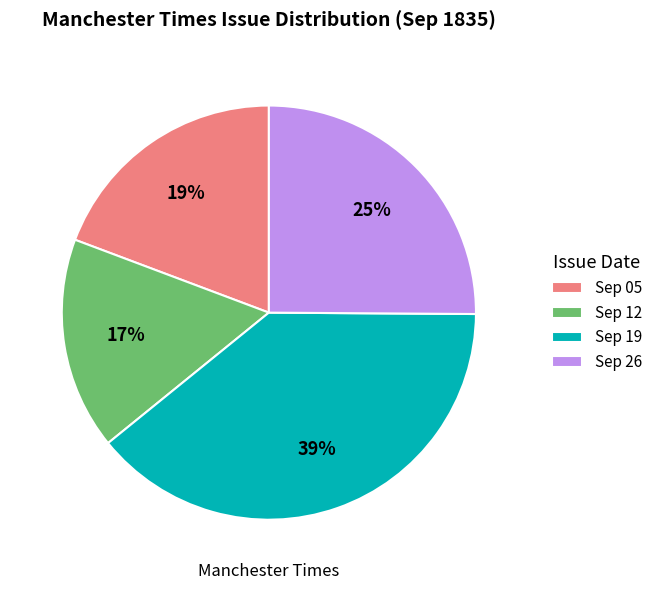

Is it true that Sep 26 is 25% of the pie?

True